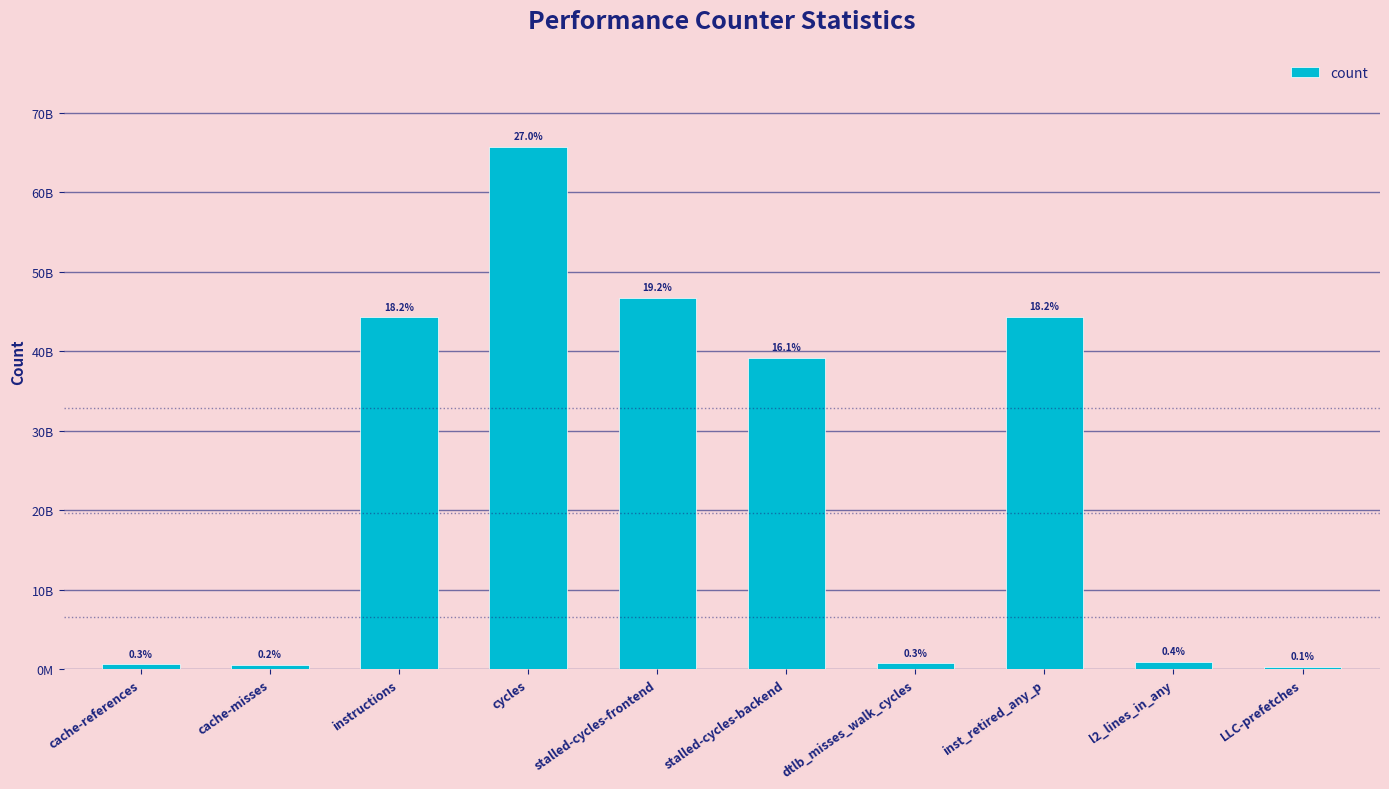

What is the difference between the values at LLC-prefetches and instructions?

43958223435